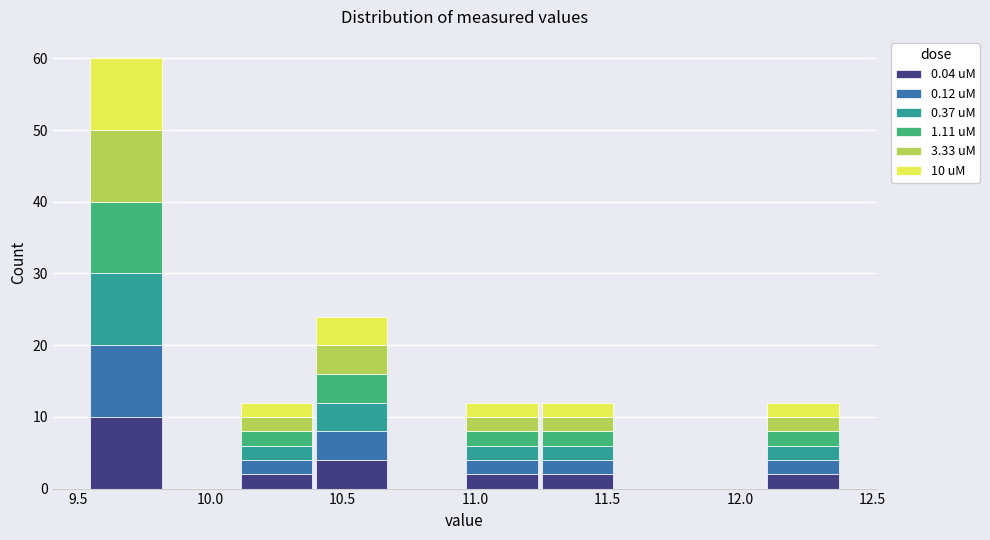

Which range on the x-axis has the tallest stacked bar (by total height)?

9.55 to 9.80